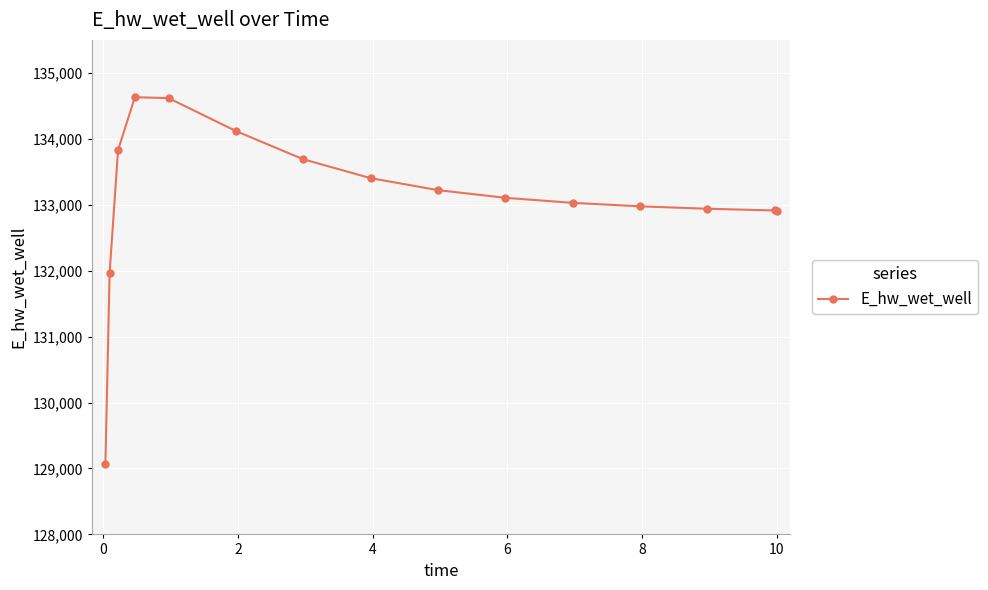

What is the greatest value displayed?

134630.6